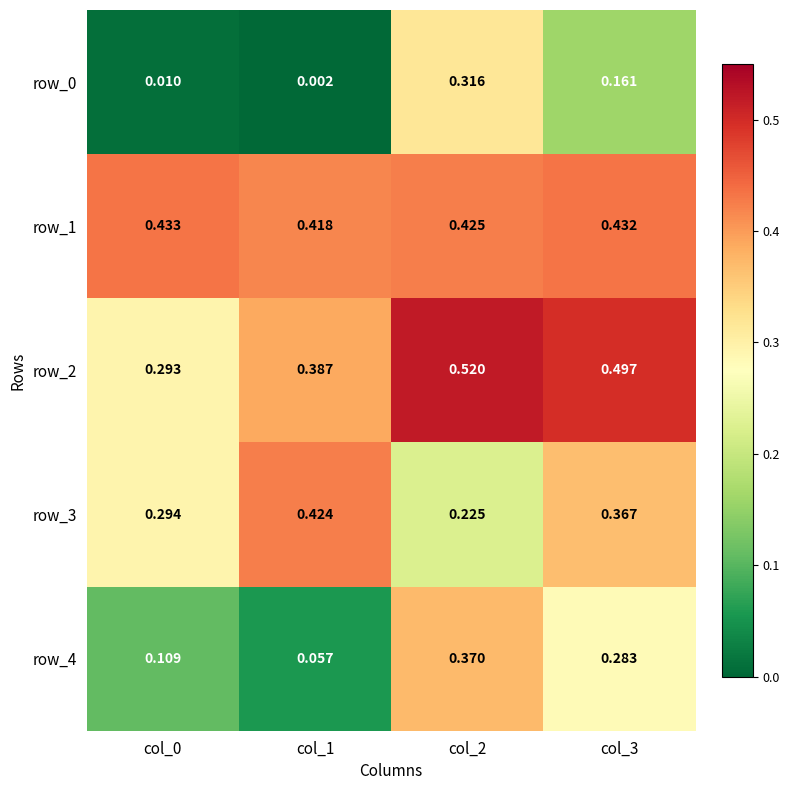

Count the number of data series in this chart.

5